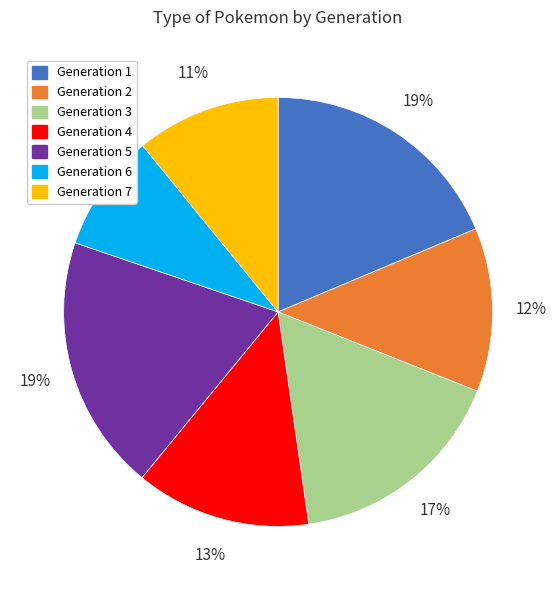

Is Generation 7 the majority of the pie?

No